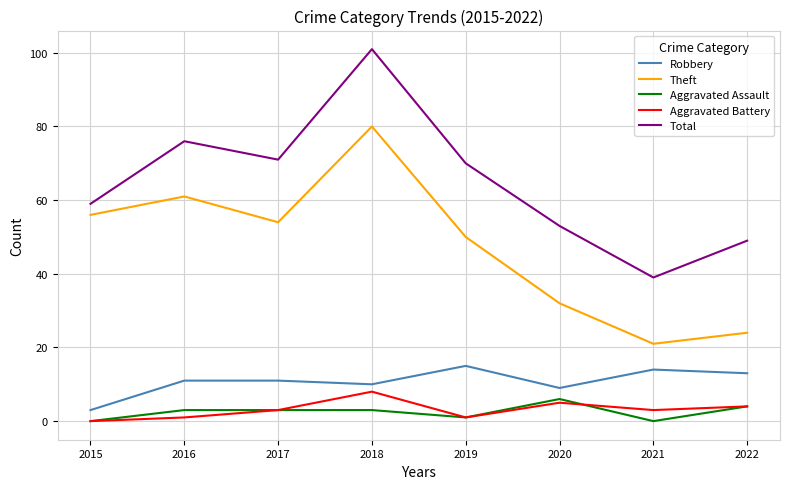

Which series changed the most between 2021 and 2022?

Total